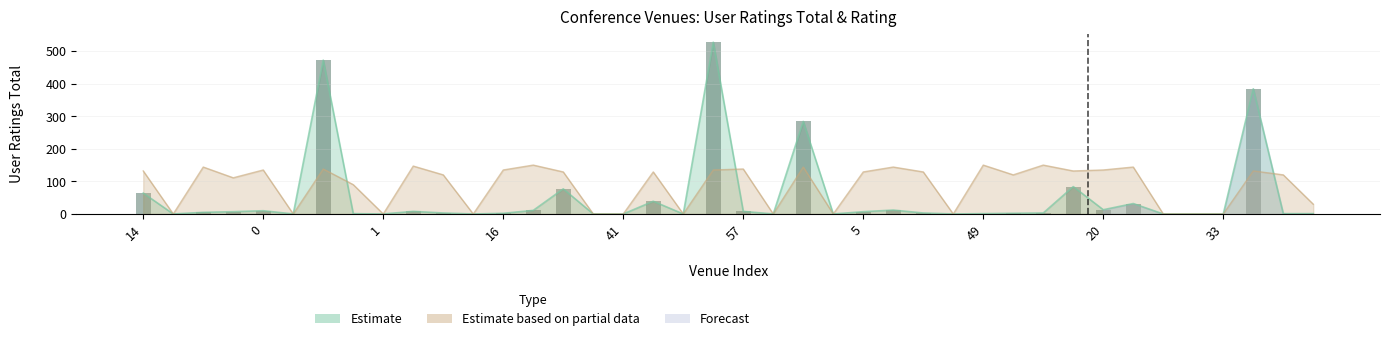

Reading left to right, extract all data points from this chart.

64	0	5	7	10	0	472	1	0	8	3	0	2	11	77	0	0	39	0	527	8	0	284	0	7	12	3	0	1	2	3	84	13	32	0	0	0	384	1	1